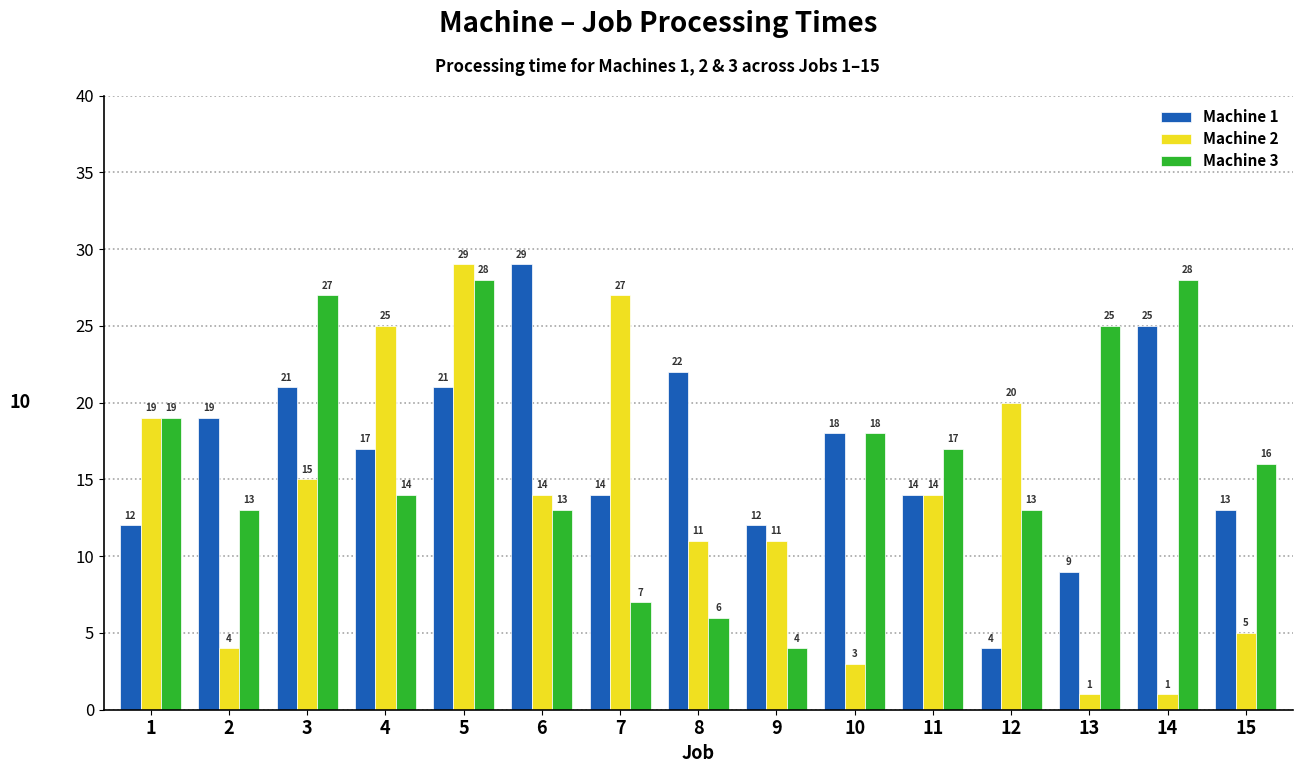

The value of Machine 1 at 3 is 30. True or false?

False